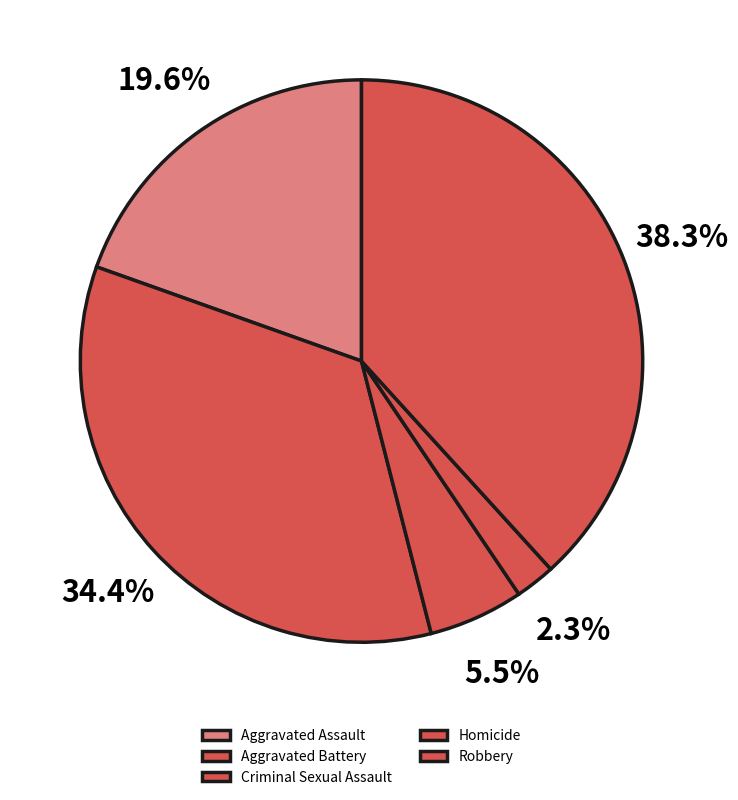

What portion of the pie excludes Homicide?

97.7%